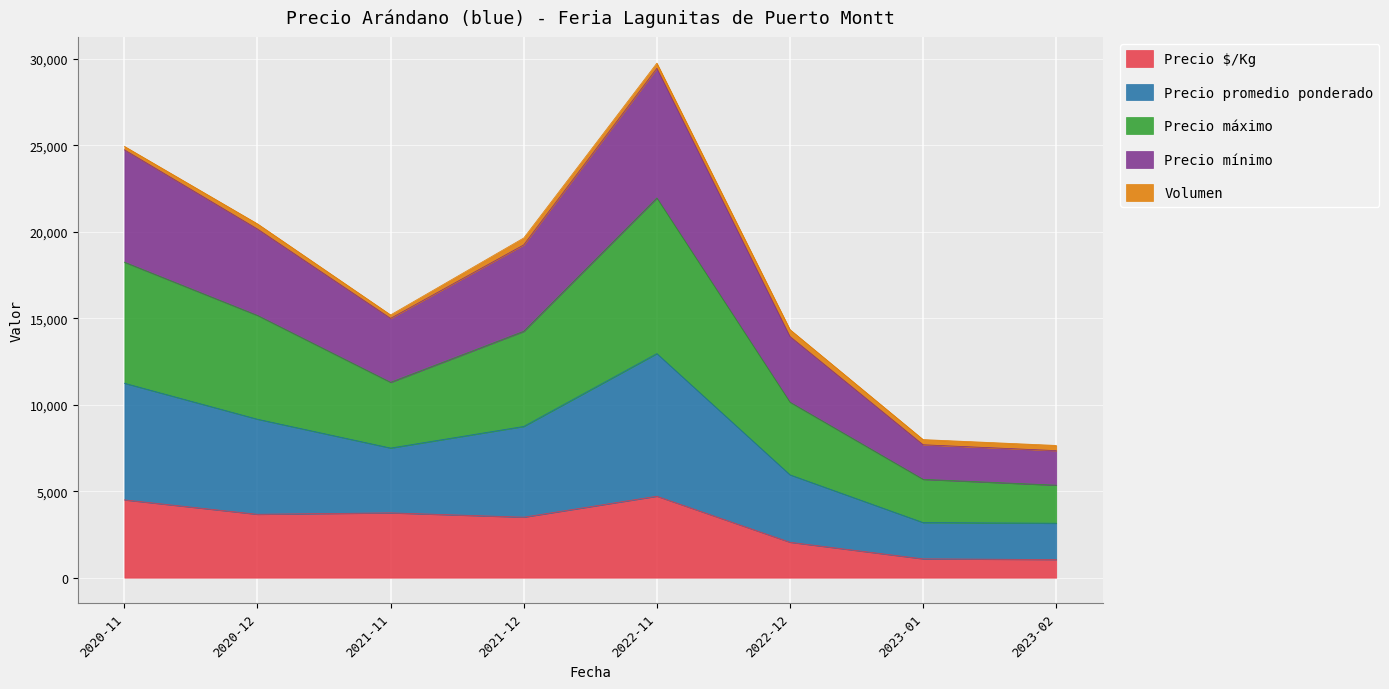

Which has a higher value, 2023-02 or 2021-12?

2021-12